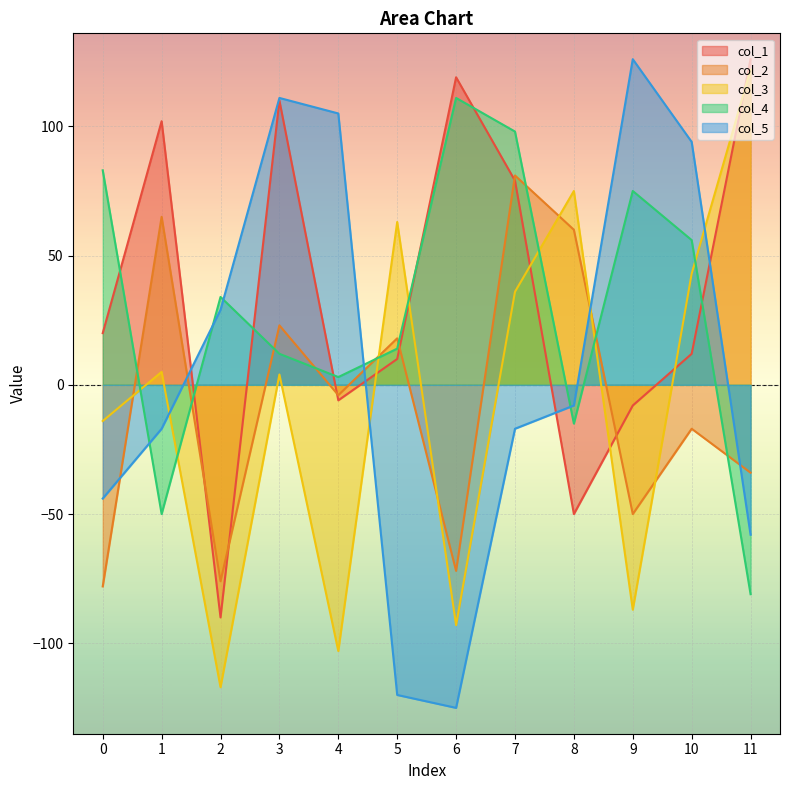

Reading left to right, transcribe all the data shown in this chart.

col_1: 0=20	1=102	2=-90	3=110	4=-6	5=10	6=119	7=79	8=-50	9=-8	10=12	11=126
col_2: 0=-78	1=65	2=-76	3=23	4=-4	5=18	6=-72	7=81	8=60	9=-50	10=-17	11=-34
col_3: 0=-14	1=5	2=-117	3=4	4=-103	5=63	6=-93	7=36	8=75	9=-87	10=43	11=122
col_4: 0=83	1=-50	2=34	3=12	4=3	5=14	6=111	7=98	8=-15	9=75	10=56	11=-81
col_5: 0=-44	1=-17	2=29	3=111	4=105	5=-120	6=-125	7=-17	8=-8	9=126	10=94	11=-58